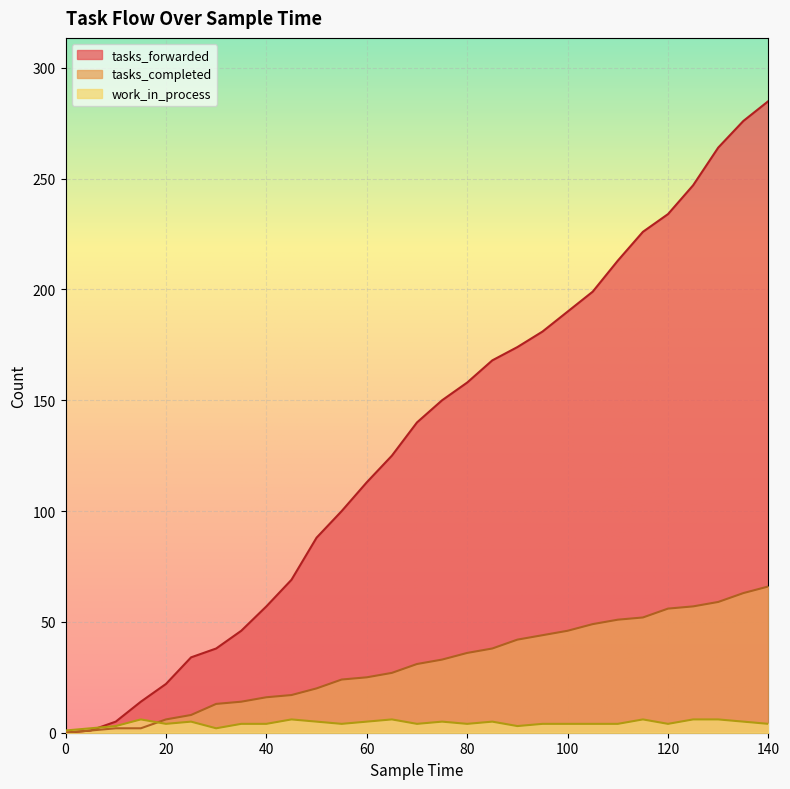

The value of tasks_completed at 135 is 27. True or false?

False